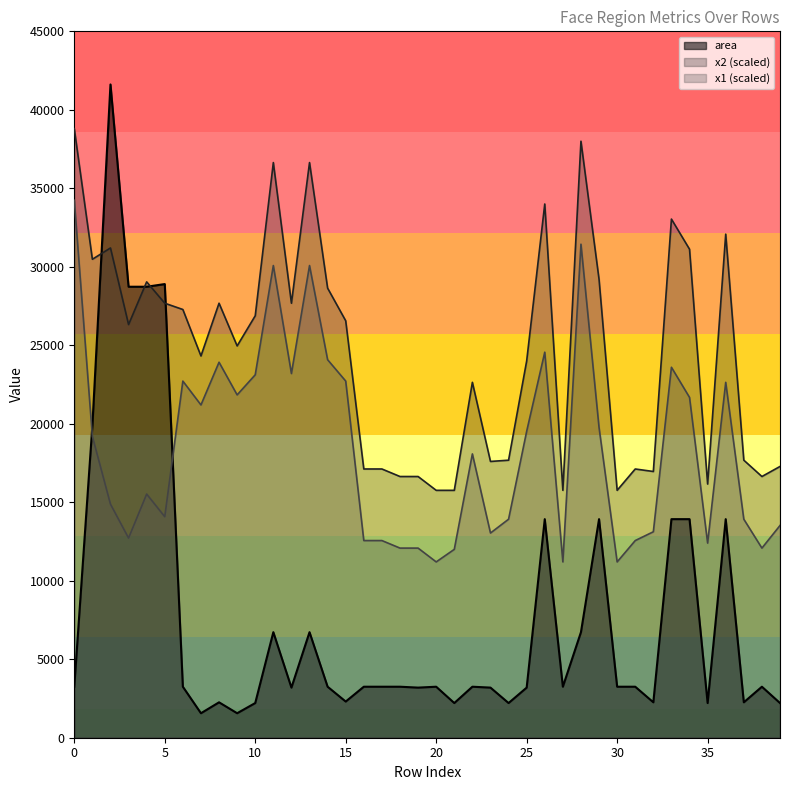

Reading right to left, extract all data points from this chart.

x1: 39=13520	38=12080	37=13920	36=22640	35=12400	34=21680	33=23600	32=13120	31=12560	30=11200	29=19760	28=31440	27=11200	26=24560	25=19520	24=13920	23=13040	22=18080	21=12000	20=11200	19=12080	18=12080	17=12560	16=12560	15=22720	14=24080	13=30080	12=23200	11=30080	10=23120	9=21840	8=23920	7=21200	6=22720	5=14080	4=15520	3=12720	2=14880	1=19200	0=34240
x2: 39=17280	38=16640	37=17680	36=32080	35=16160	34=31120	33=33040	32=16960	31=17120	30=15760	29=29200	28=38000	27=15760	26=34000	25=24000	24=17680	23=17600	22=22640	21=15760	20=15760	19=16640	18=16640	17=17120	16=17120	15=26560	14=28640	13=36640	12=27680	11=36640	10=26880	9=24960	8=27680	7=24320	6=27280	5=27680	4=29040	3=26320	2=31200	1=30480	0=38800
area: 39=2209	38=3249	37=2256	36=13924	35=2209	34=13924	33=13924	32=2256	31=3249	30=3249	29=13924	28=6724	27=3249	26=13924	25=3192	24=2209	23=3192	22=3249	21=2209	20=3249	19=3192	18=3249	17=3249	16=3249	15=2304	14=3249	13=6724	12=3192	11=6724	10=2209	9=1560	8=2256	7=1560	6=3249	5=28900	4=28730	3=28730	2=41616	1=19881	0=3249